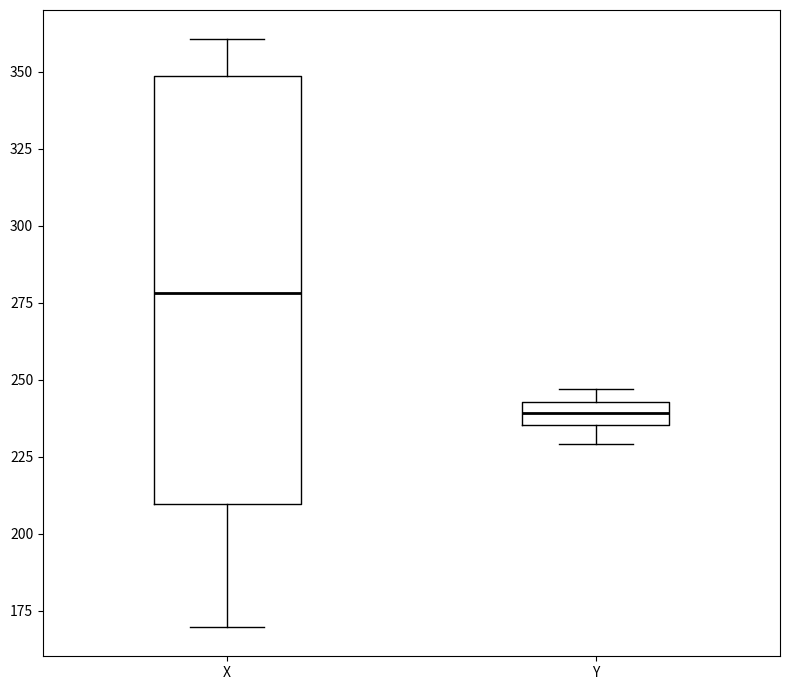

Which box's median line is the highest?

X